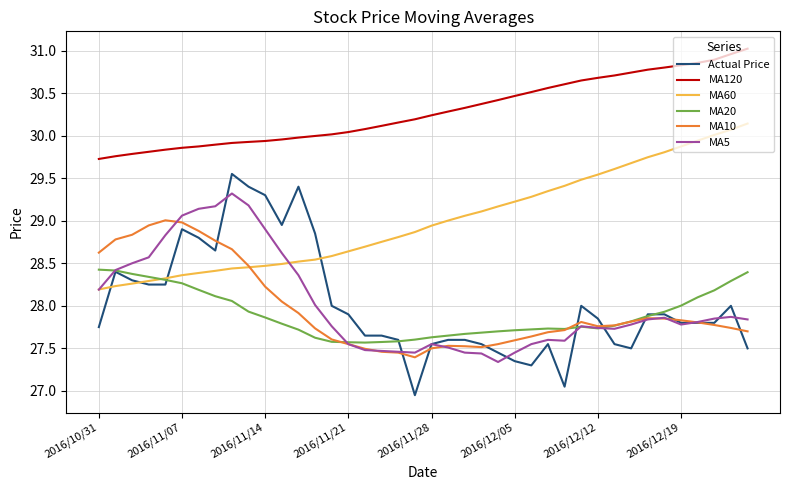

List the series in order of their peak value, lowest first.

MA20, MA10, MA5, Actual Price, MA60, MA120